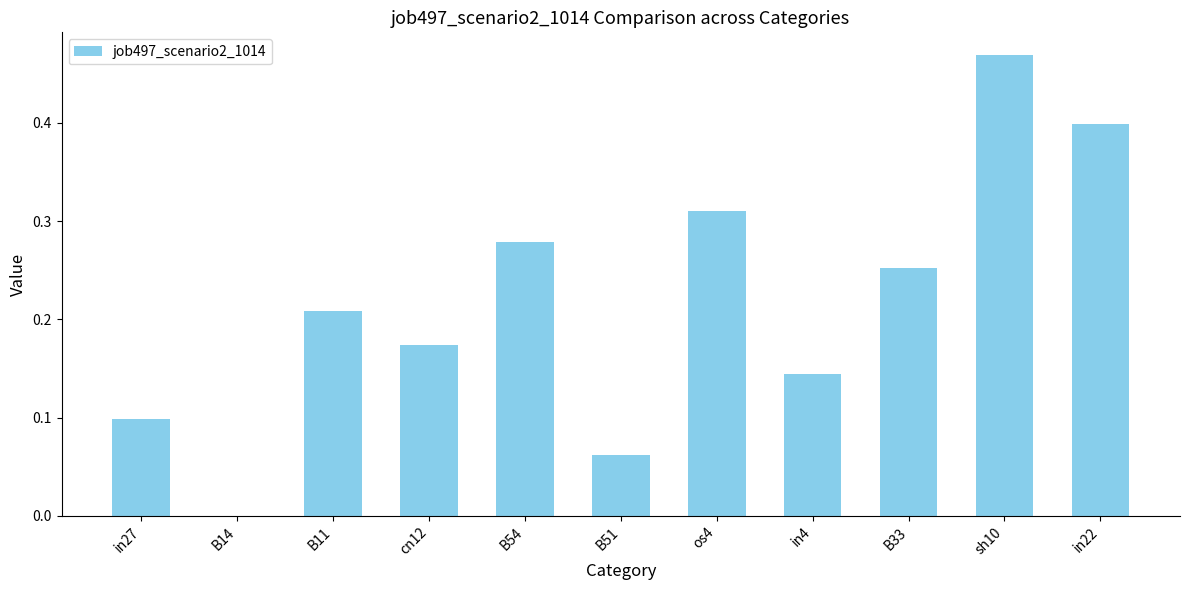

Which has a higher value, B11 or in27?

B11